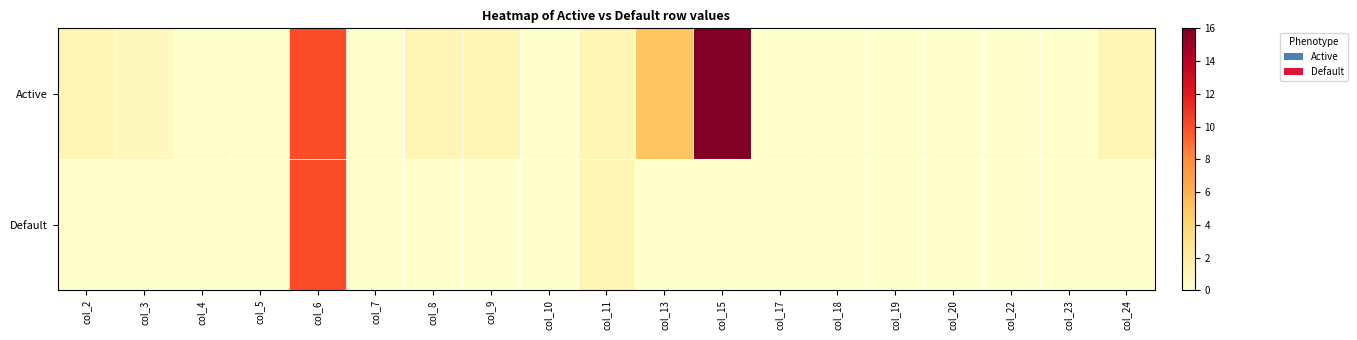

At how many categories does at least one series exceed 6?

2